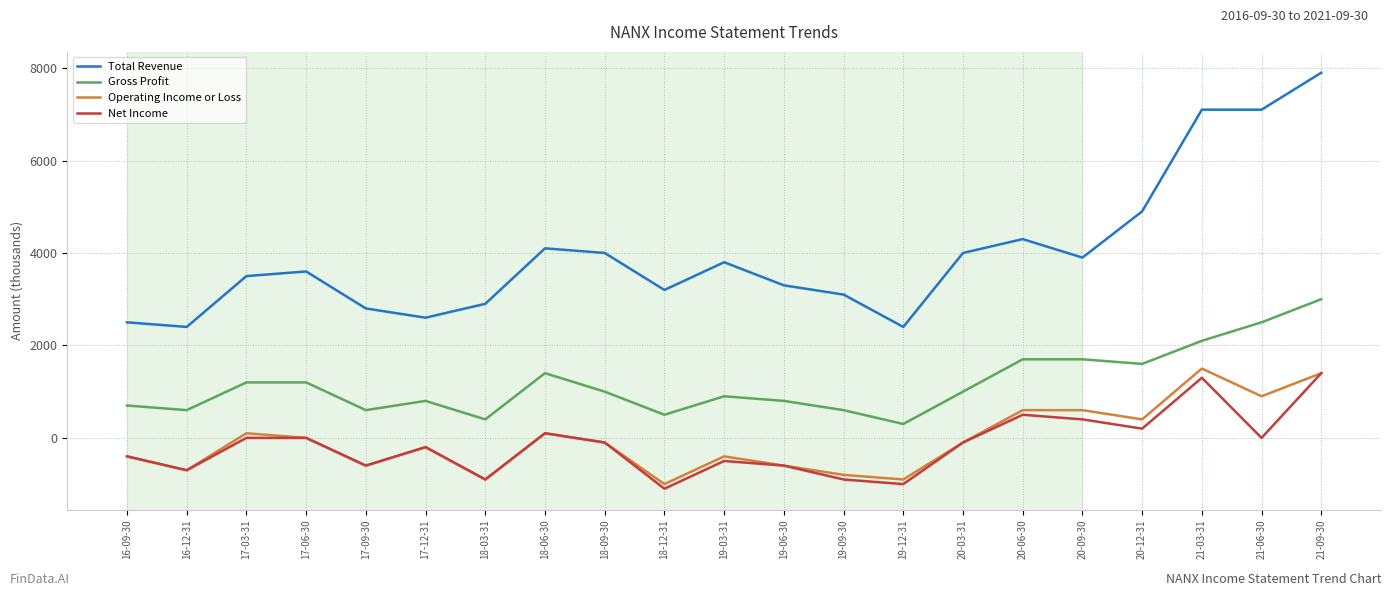

What is the sum of all Gross Profit values?

24600